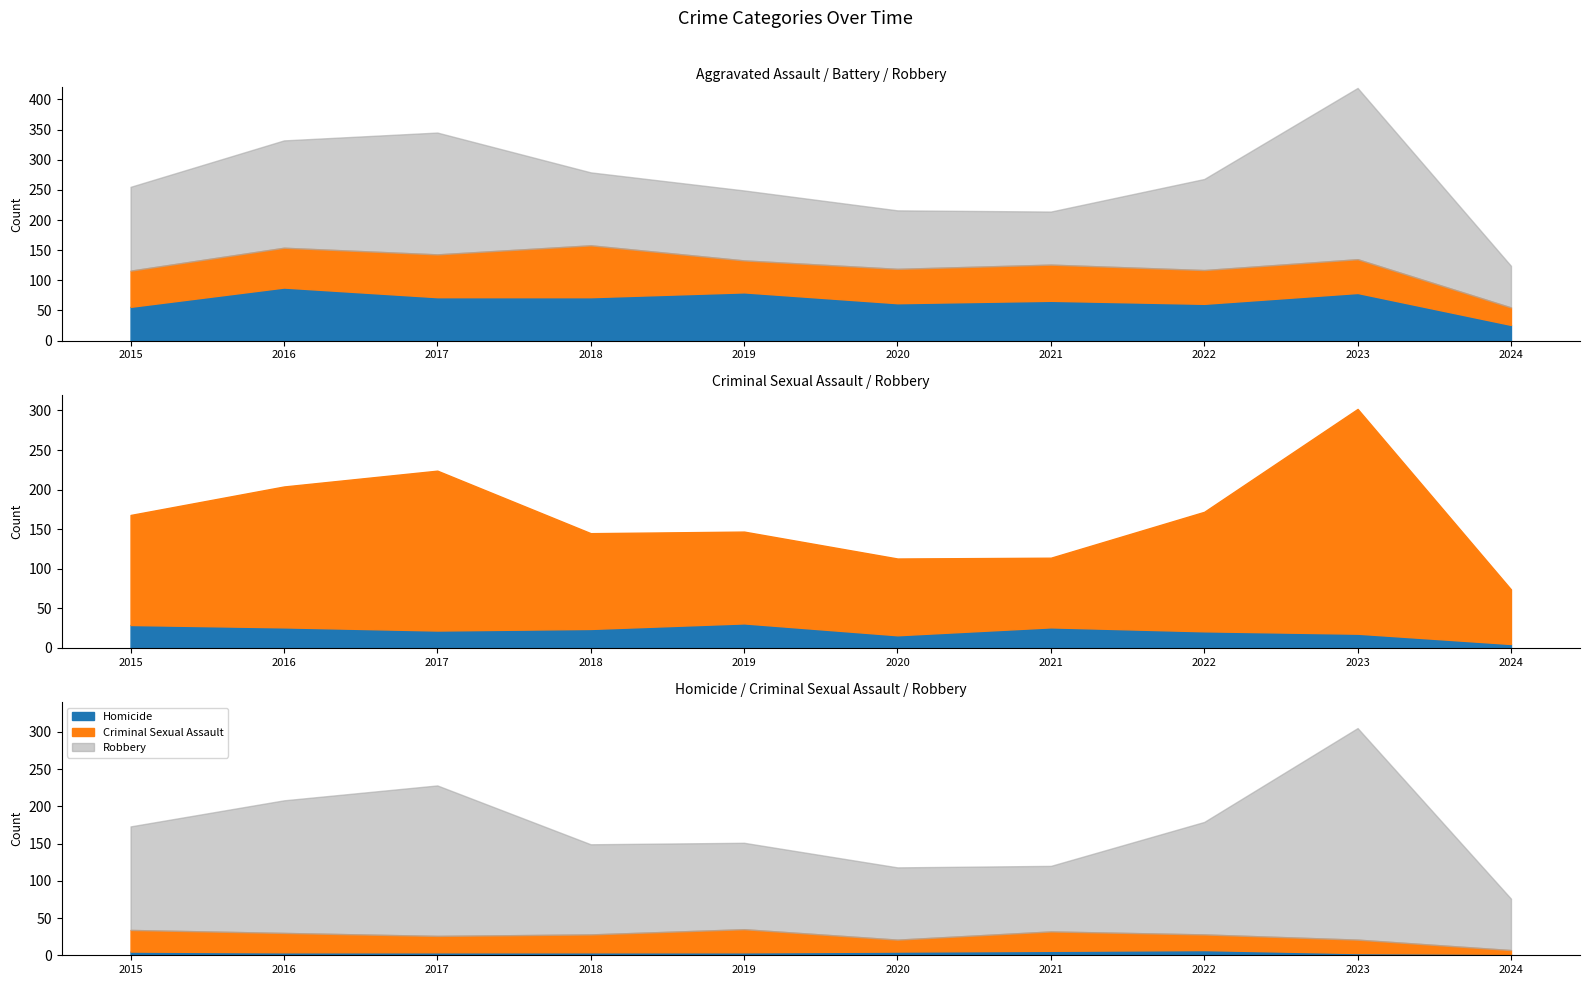

Does the chart have visible grid lines?

No